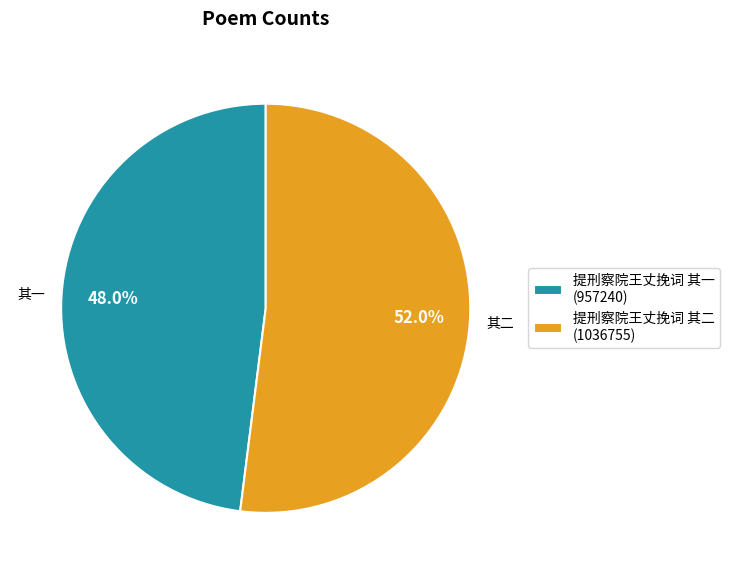

To the nearest percent, what is the average slice percentage?

50%